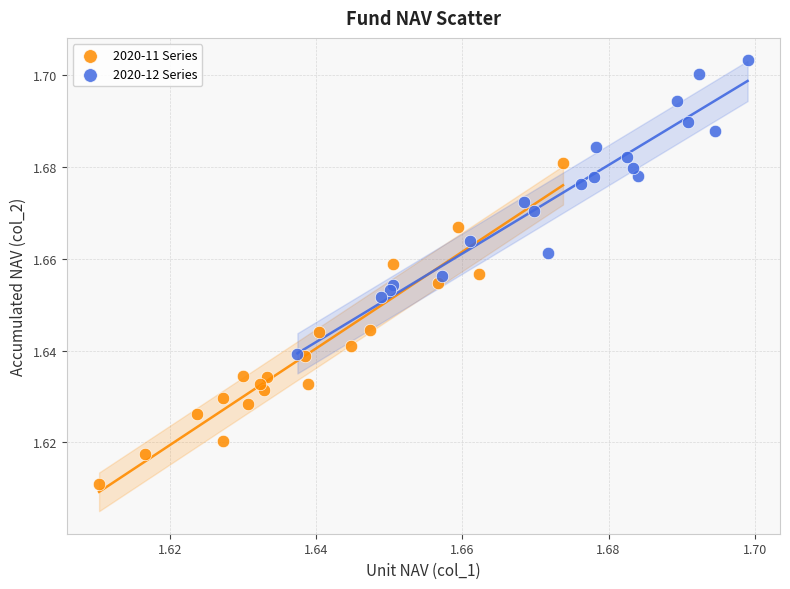

Which series reaches the maximum Y coordinate?

2020-12 Series